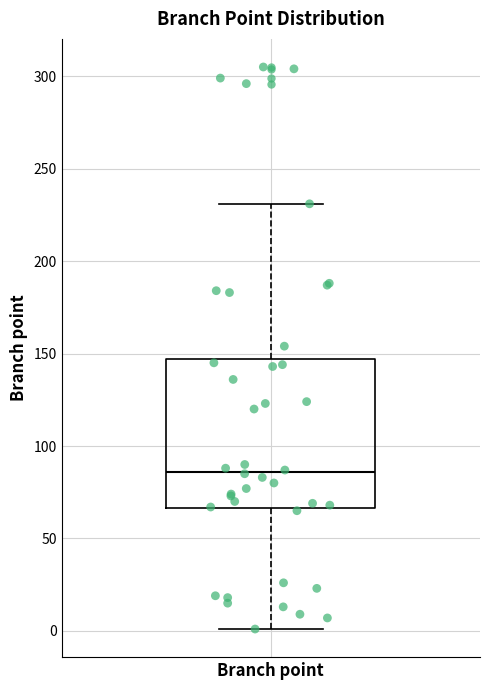

Transcribe this box plot: give where the median line is, the range the box spans, and where the two whiskers end, as read against the y-axis. The values are not printed on the chart, so give them approximately, as read against the axis.

median 85, box 65 to 145, whiskers 0 to 230